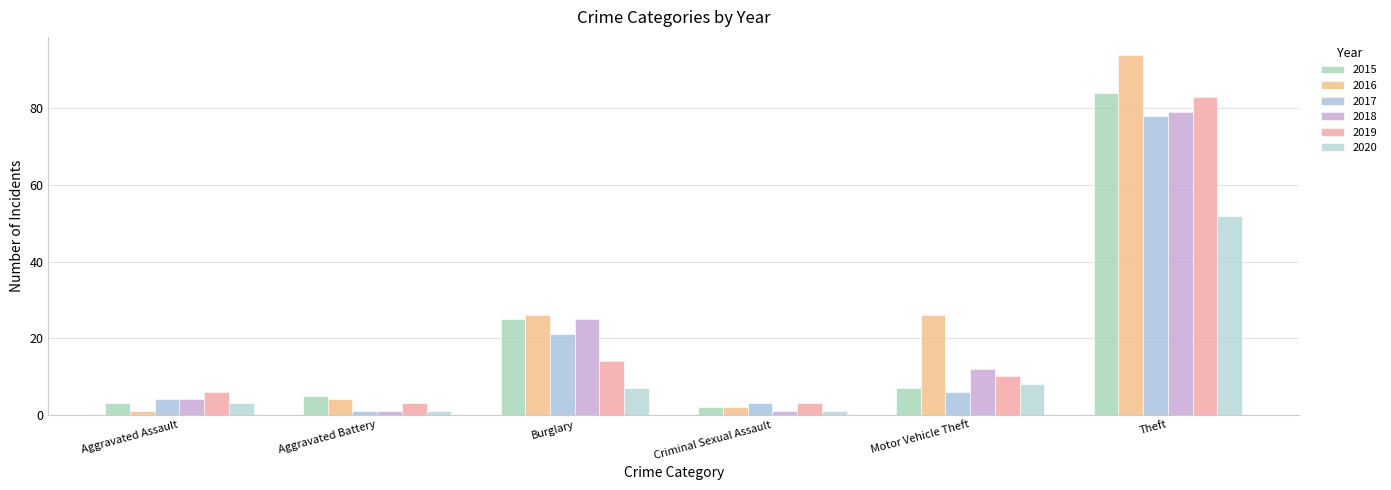

Between Aggravated Assault and Criminal Sexual Assault, which series saw the biggest shift?

2018